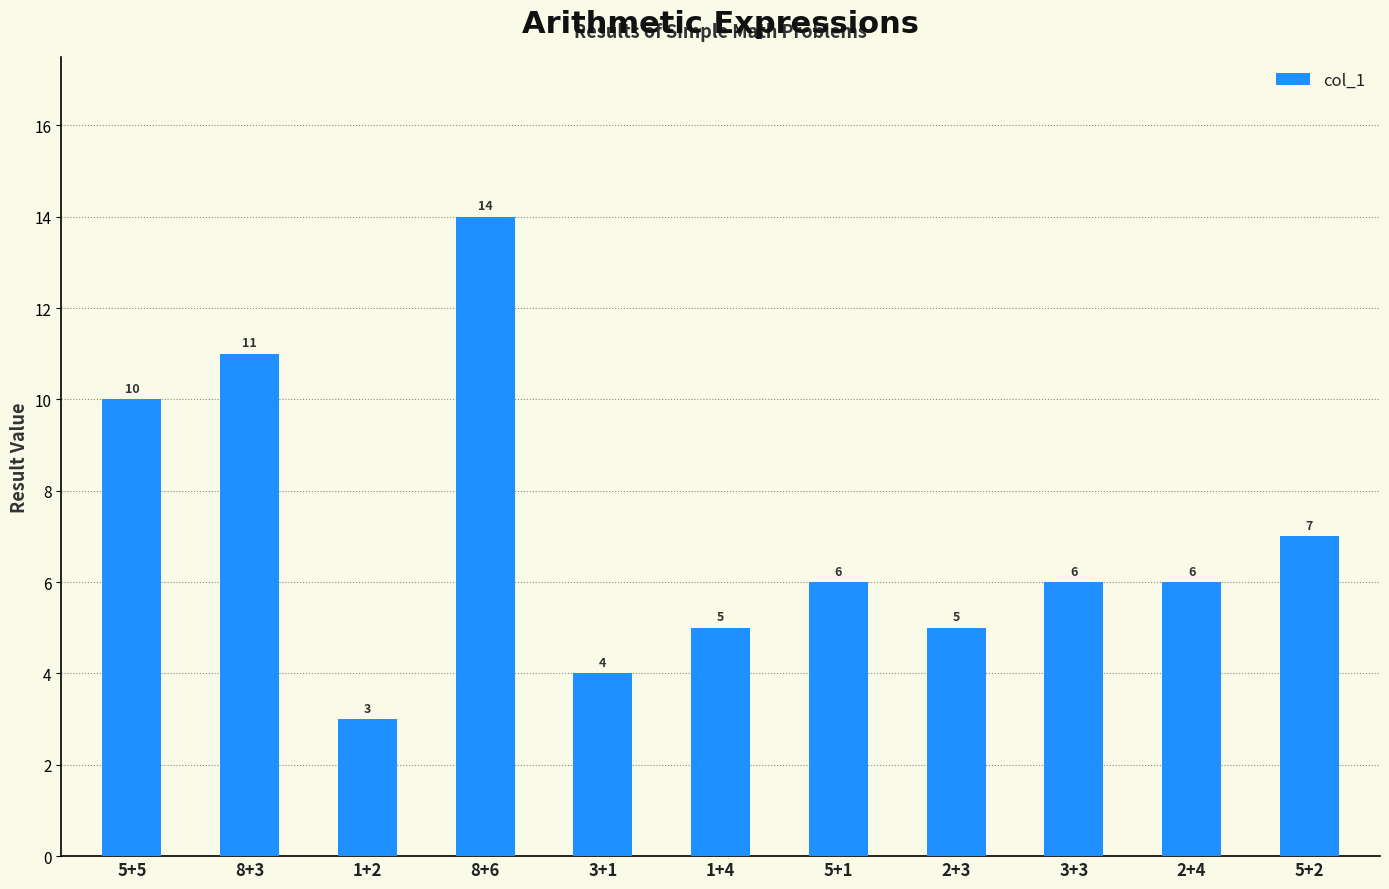

How many categories are shown in the chart?

11